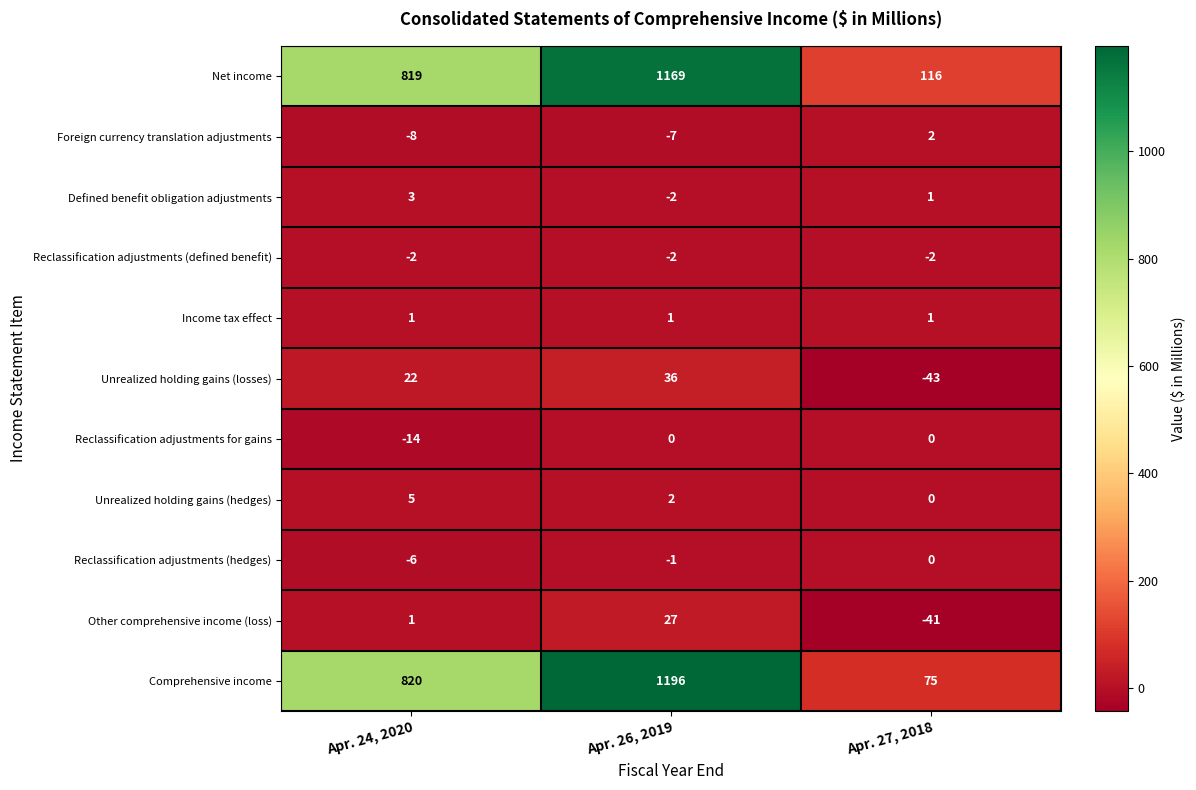

What value does the Foreign currency translation adjustments series have at Apr. 24, 2020, to the nearest 10?

-10